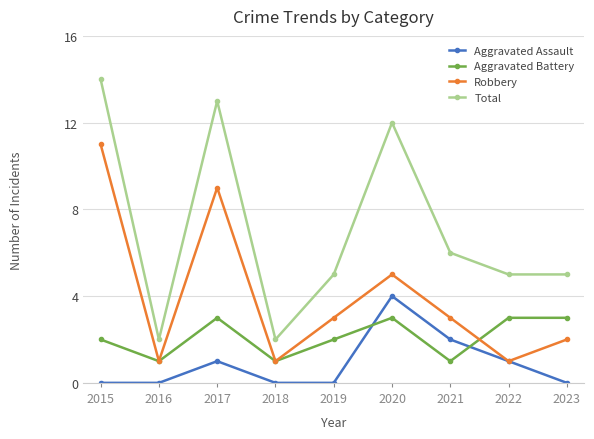

What is the maximum value for Robbery?

11